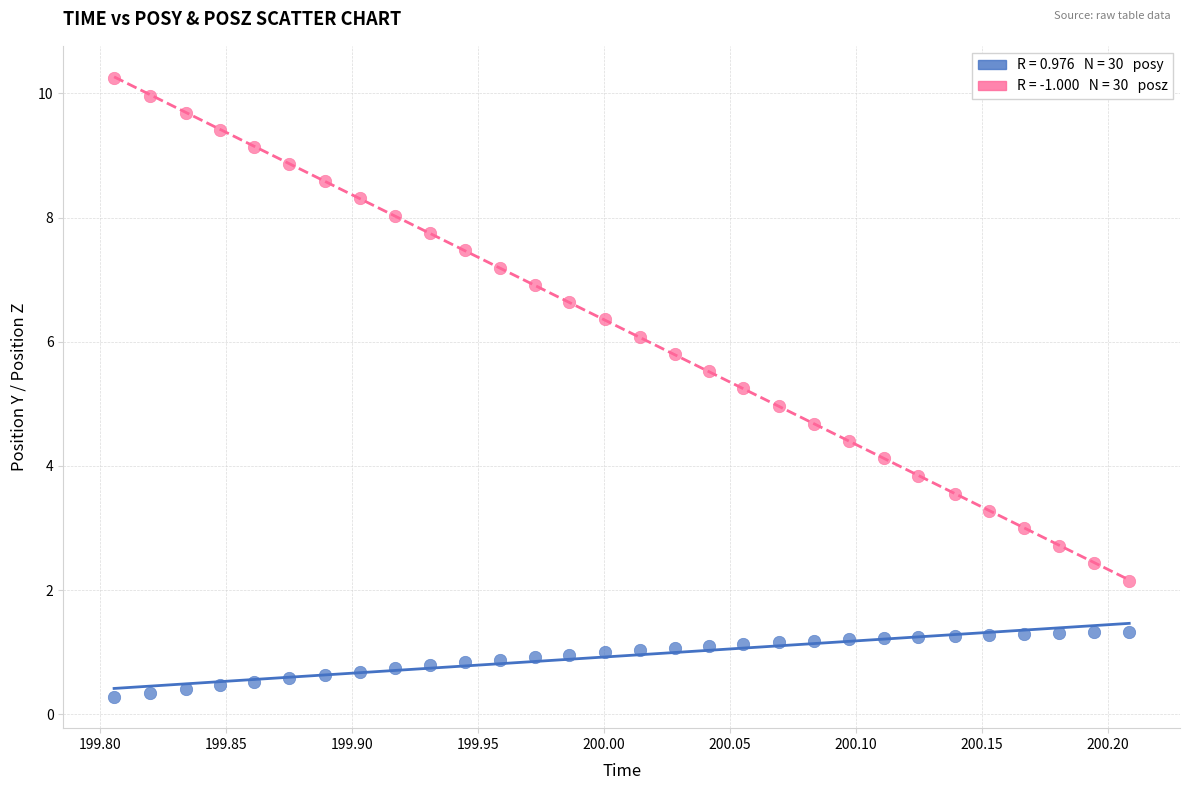

Across all data points, what is the range of X values (max minus min)?

0.4